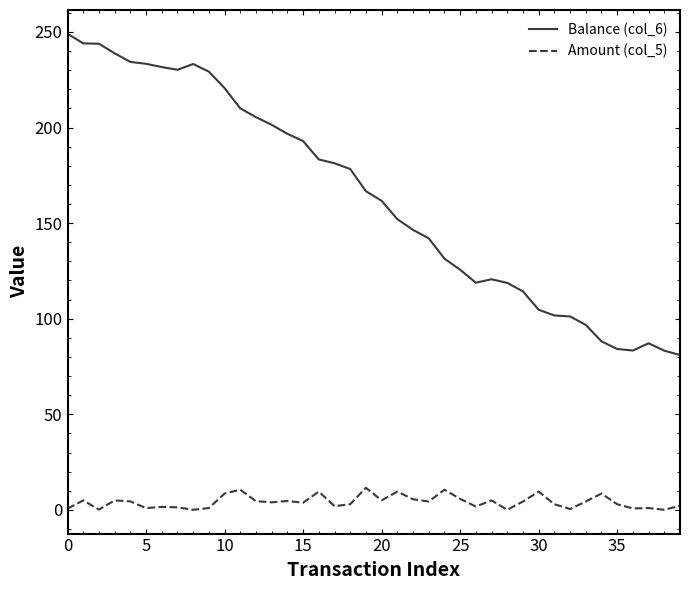

What is the difference between the maximum and minimum values in the Amount (col_5) series?

11.5